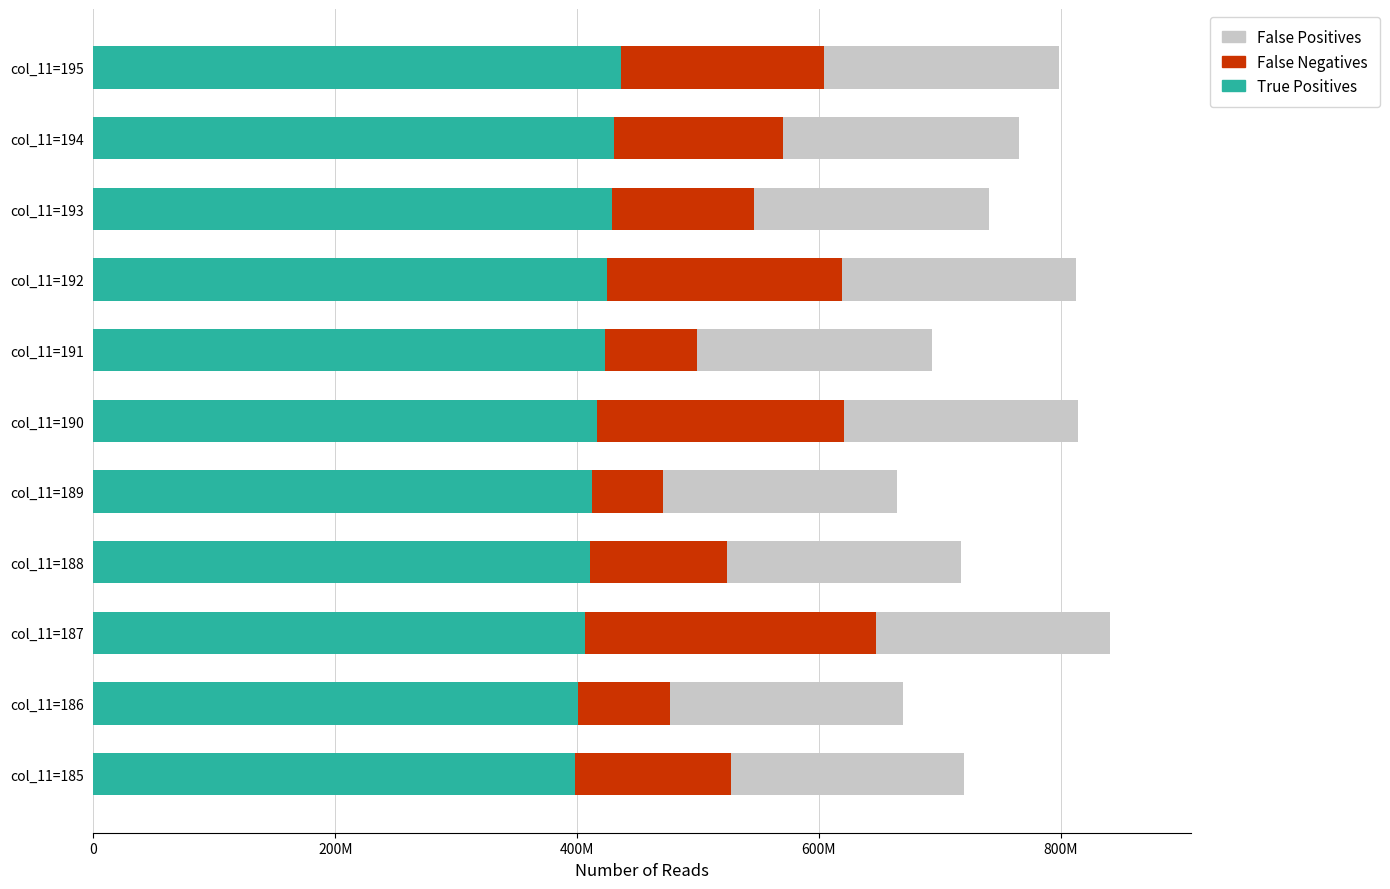

What are all the series names shown in the legend?

False Positives, False Negatives, True Positives